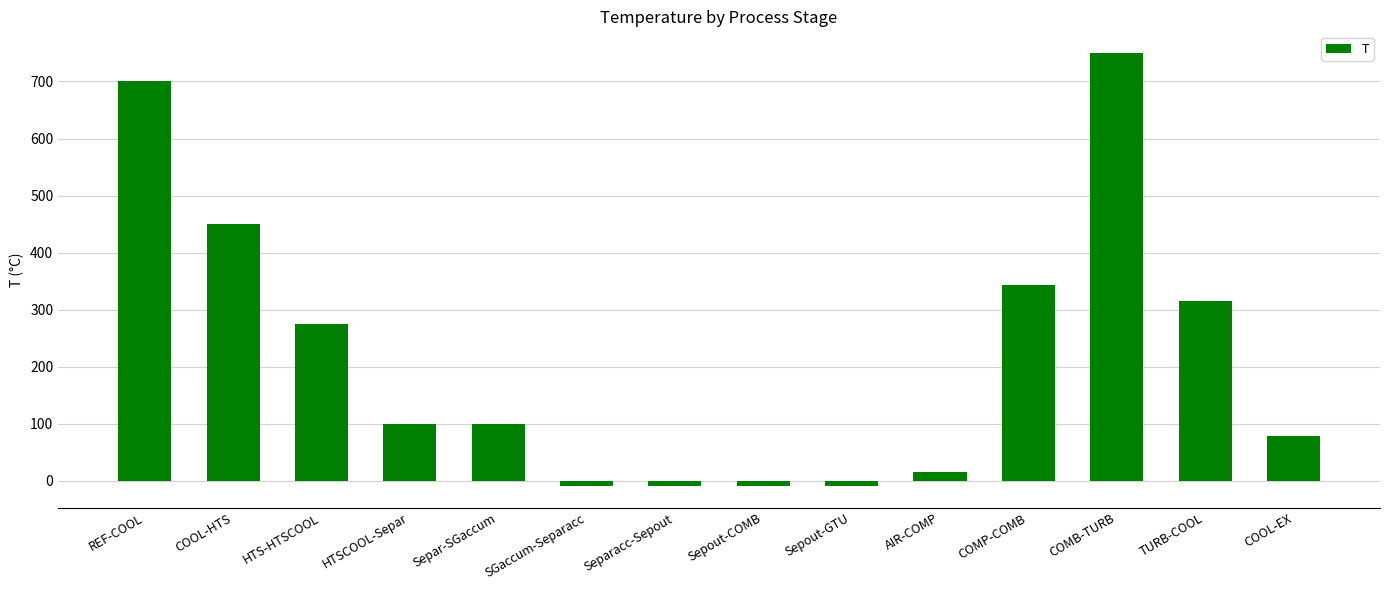

Reading left to right, what are all the values shown in this chart?

REF-COOL=700.0	COOL-HTS=450.0	HTS-HTSCOOL=275.0	HTSCOOL-Separ=100.0	Separ-SGaccum=100.0	SGaccum-Separacc=-9.0	Separacc-Sepout=-9.0	Sepout-COMB=-9.0	Sepout-GTU=-9.0	AIR-COMP=15.0	COMP-COMB=343.4	COMB-TURB=750.0	TURB-COOL=315.4	COOL-EX=77.9